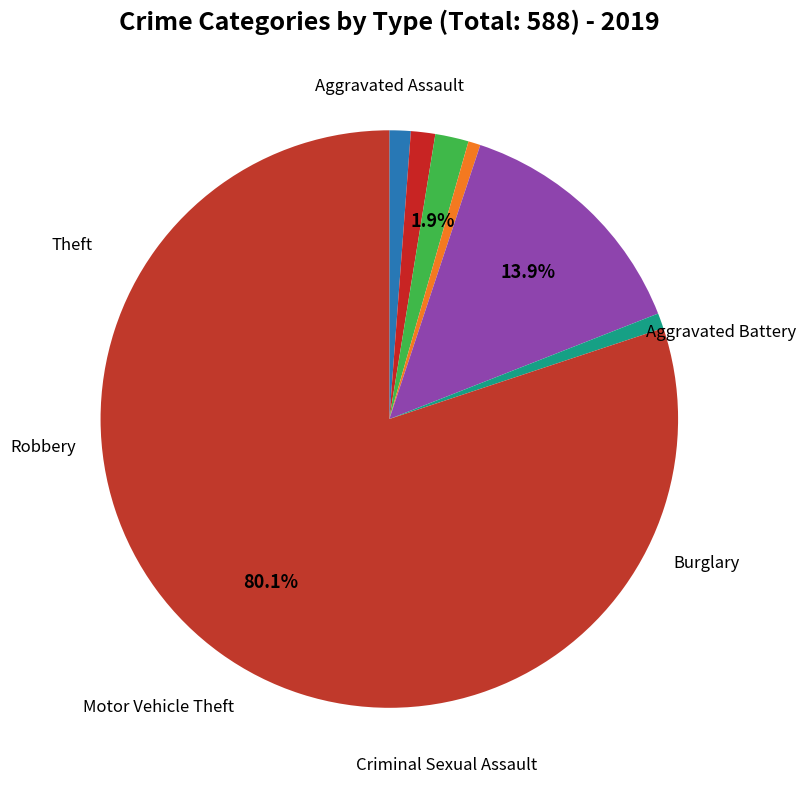

Which slice represents more than half of the pie?

Theft